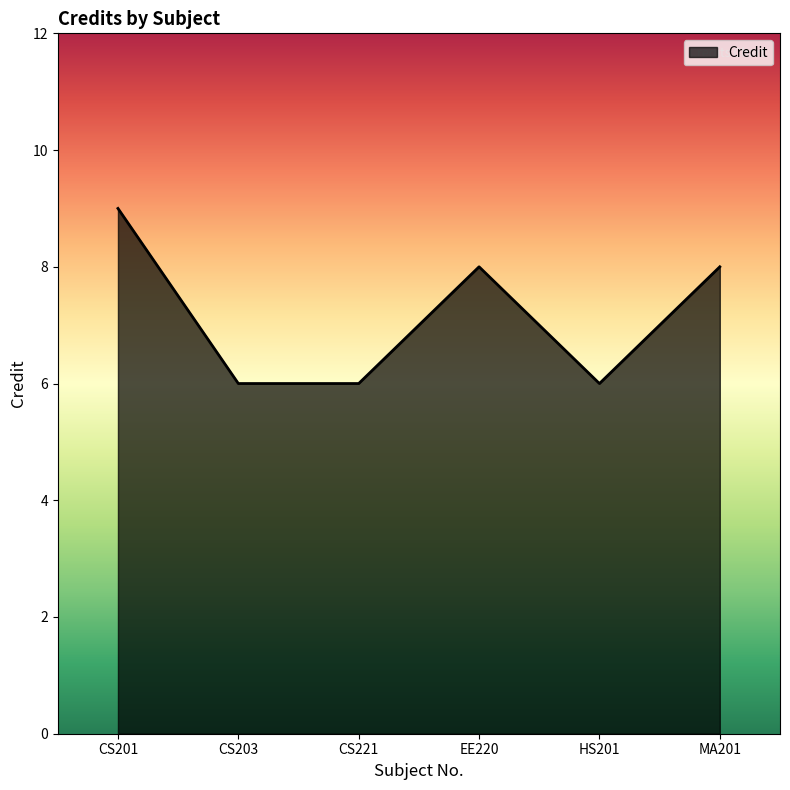

Reading left to right, list all the values displayed in this chart.

CS201=9	CS203=6	CS221=6	EE220=8	HS201=6	MA201=8